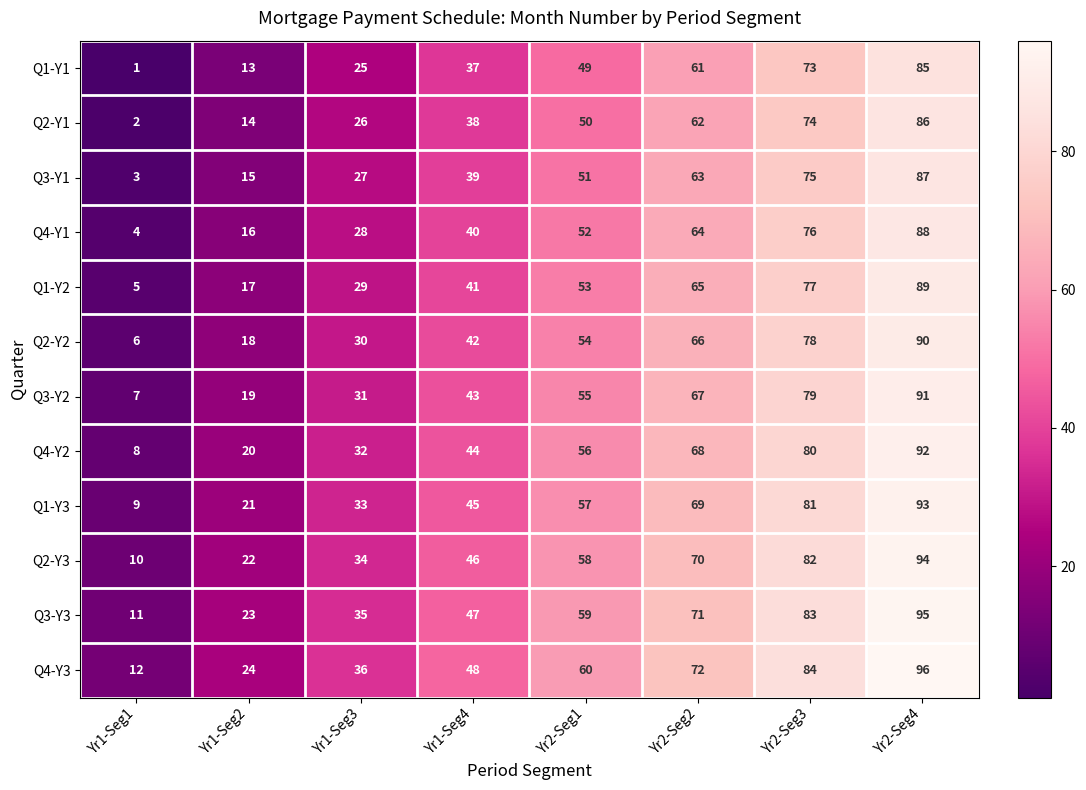

Count the number of categories in the chart.

8